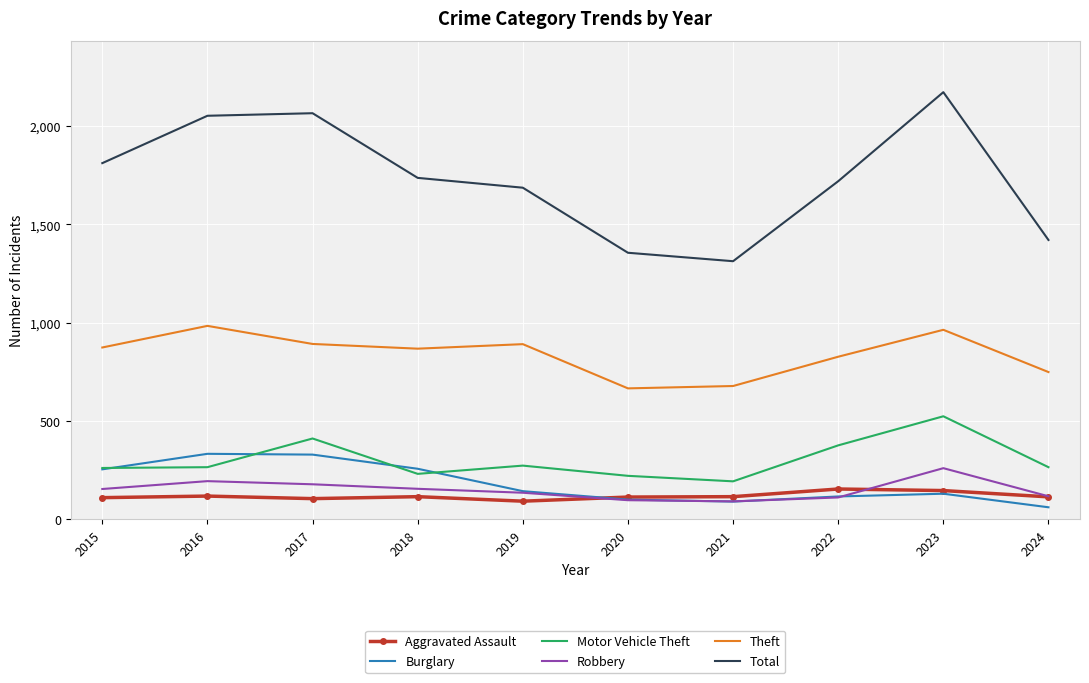

True or false: Robbery and Motor Vehicle Theft intersect in this chart.

False